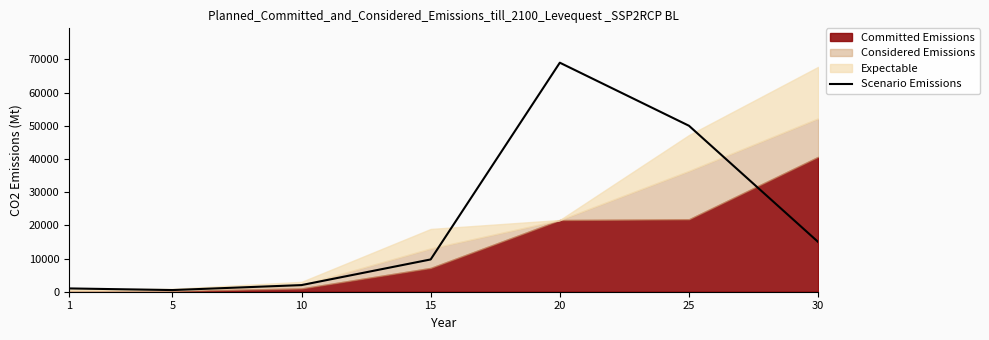

Reading left to right, transcribe all the data shown in this chart.

993	500	1999	9726	69000	50000	15000